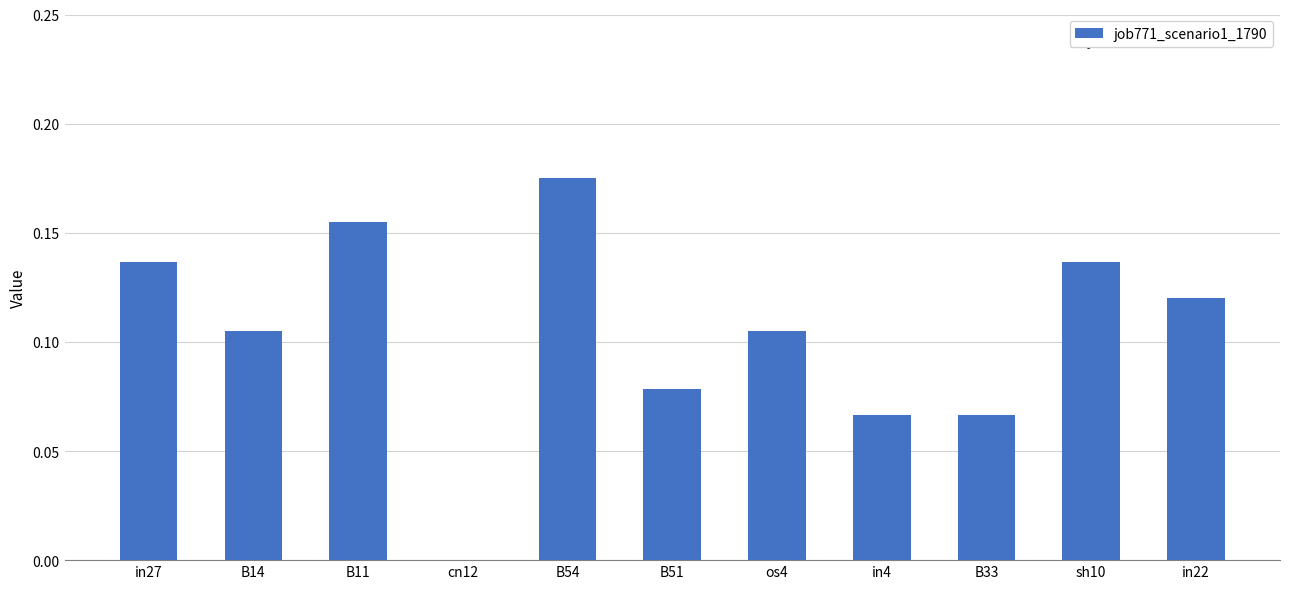

Does the chart contain stacked bars?

No